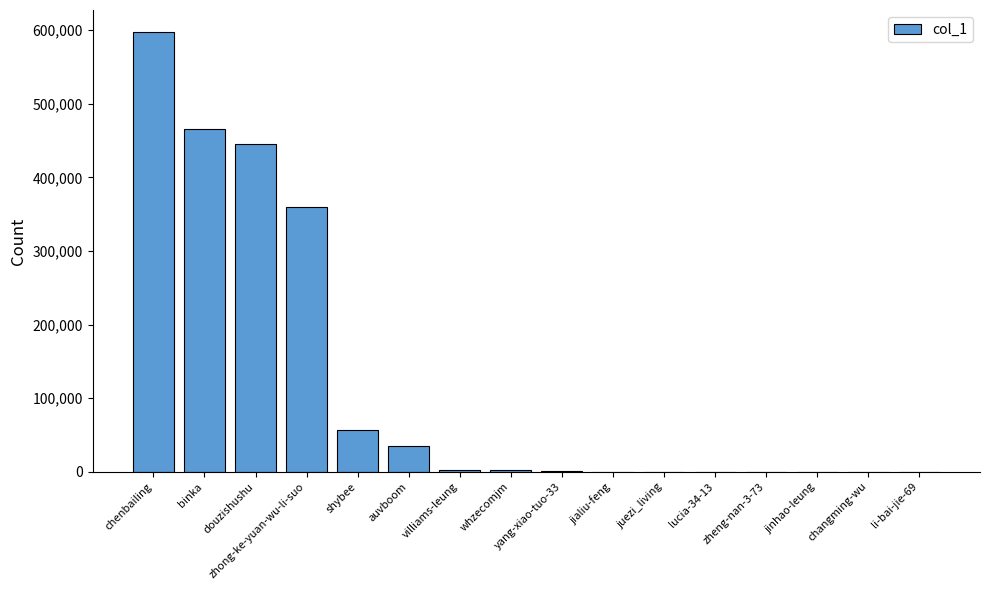

What is the change in value from zhong-ke-yuan-wu-li-suo to auvboom?

-324436